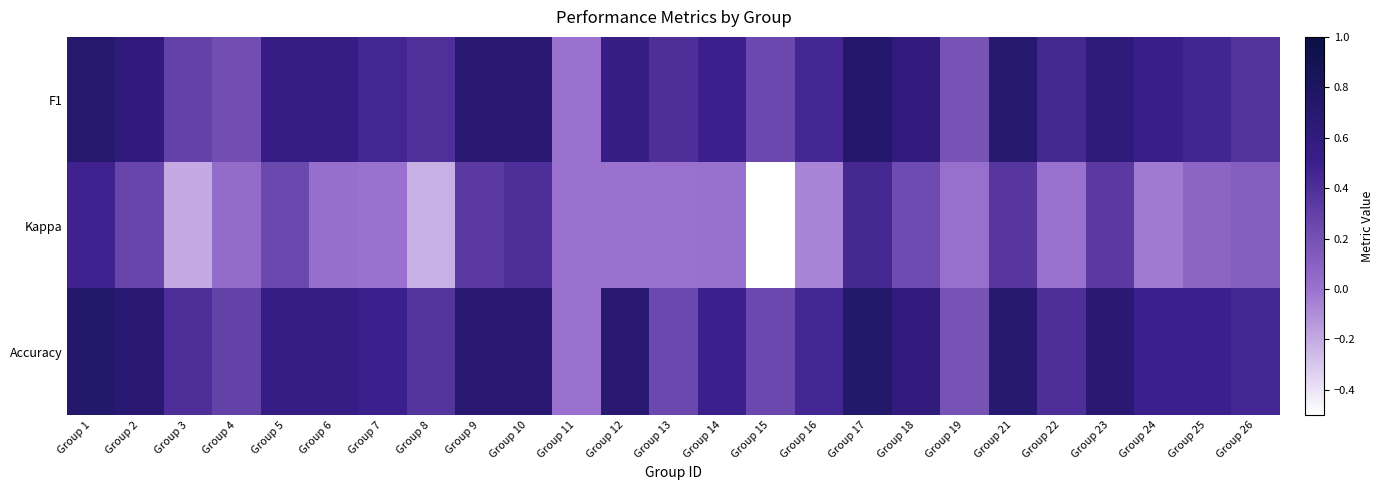

List the series in order of their peak value, lowest first.

Kappa, F1, Accuracy